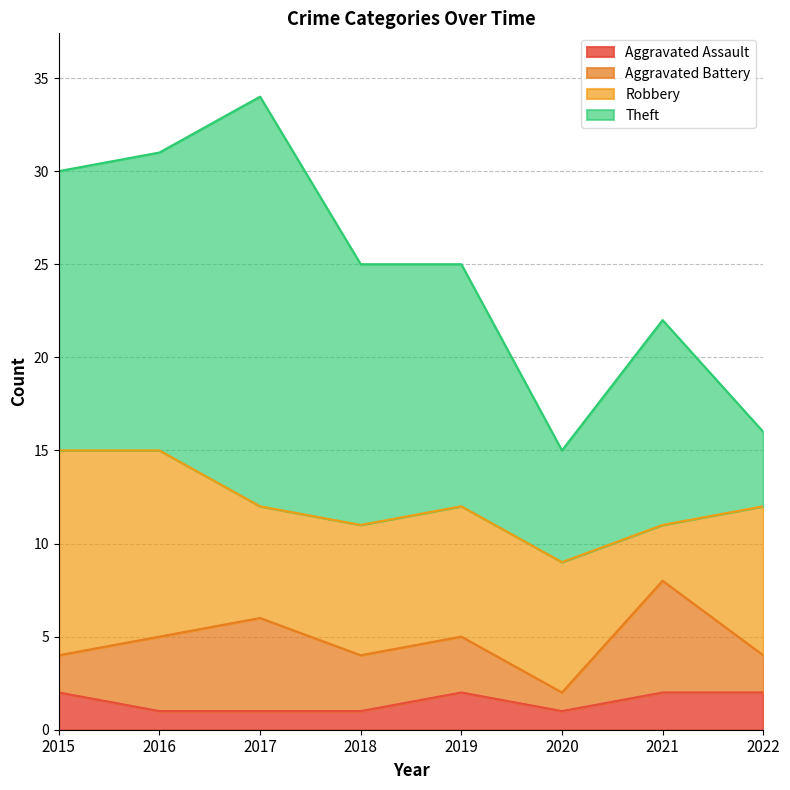

What is the average value of the Robbery series?

7